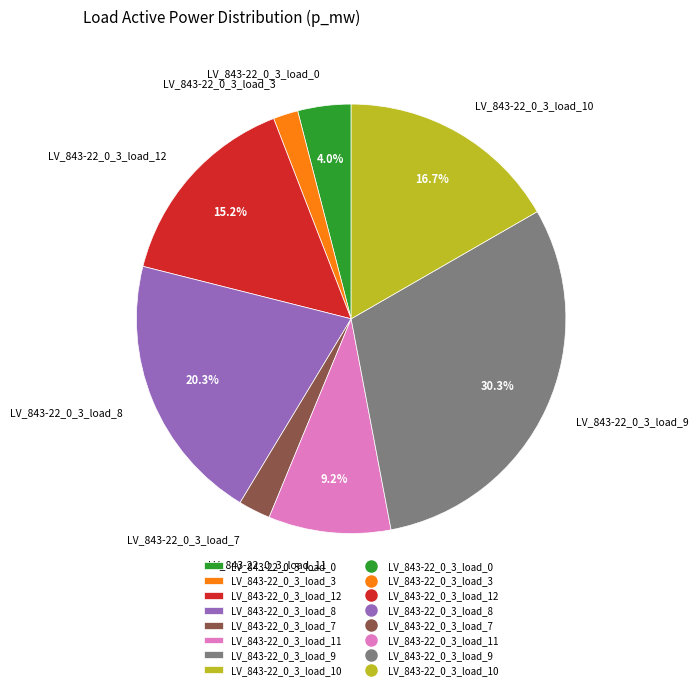

Count the number of slices in the pie.

8